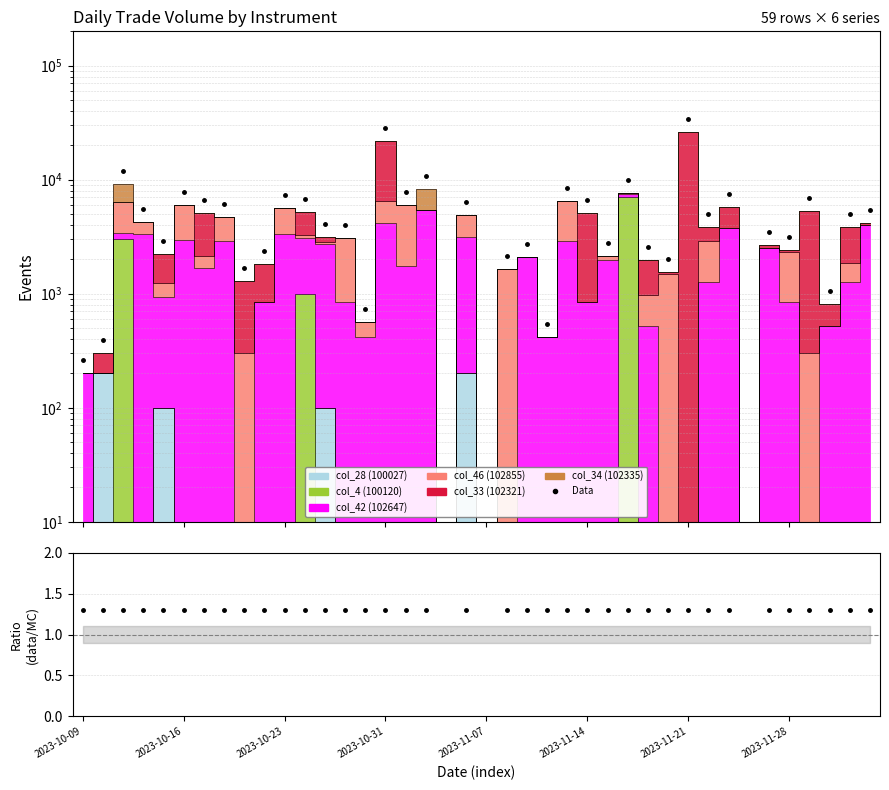

How many lines are shown in the chart?

1